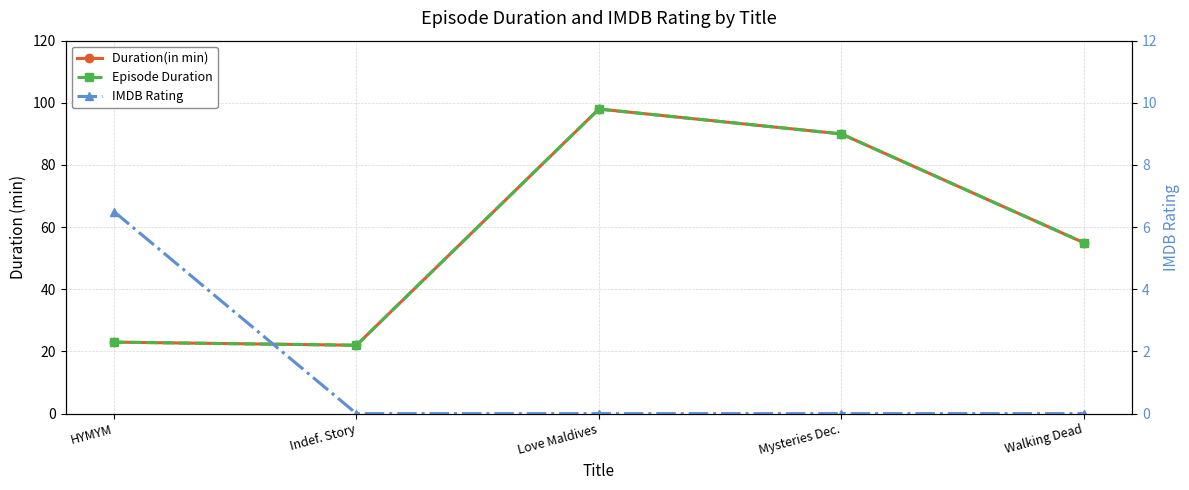

Is the value of IMDB Rating at Walking Dead greater than the value of Duration(in min) at HYMYM?

No